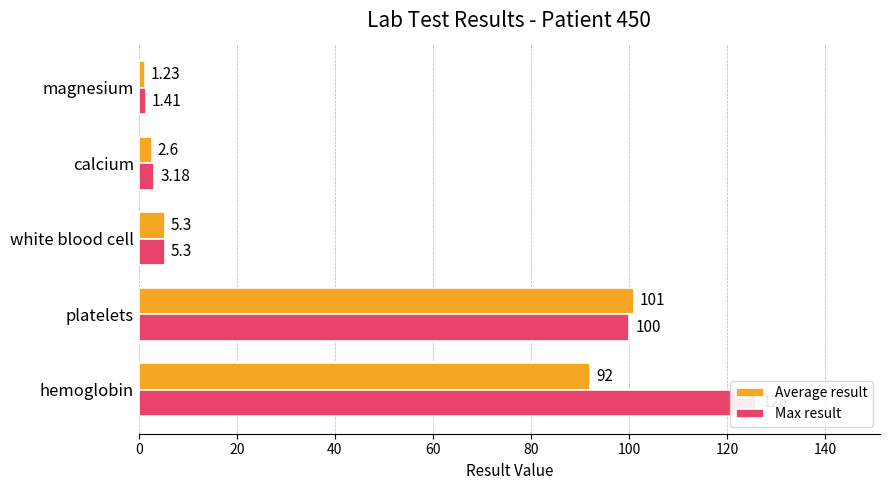

At white blood cell, list the series in order from largest to smallest.

Average result, Max result